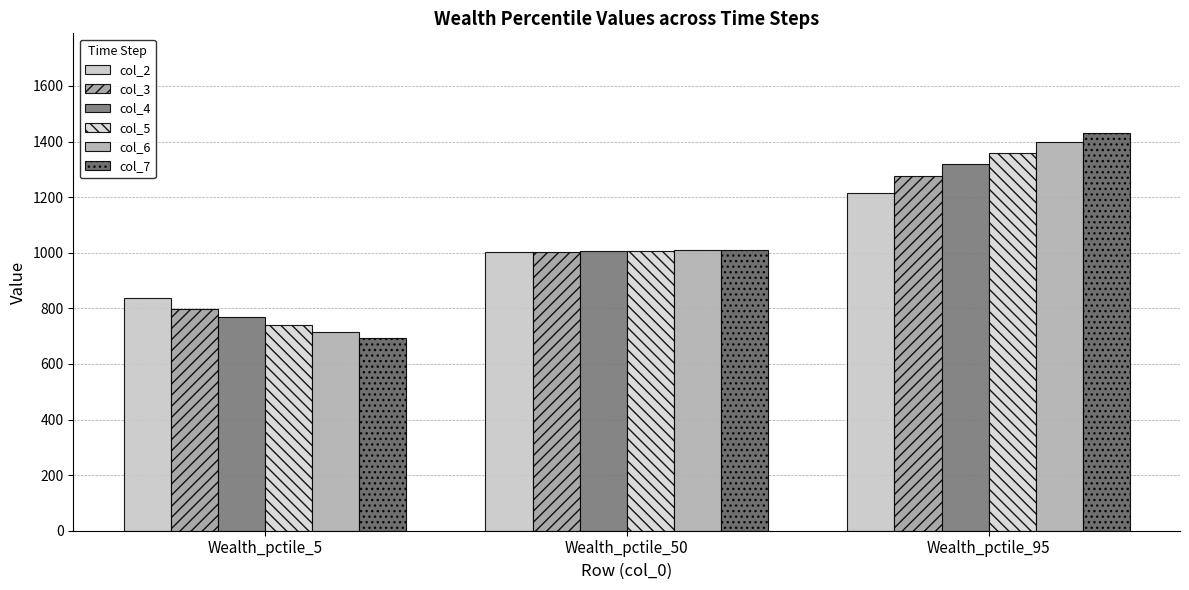

How many bars are there in each group?

6